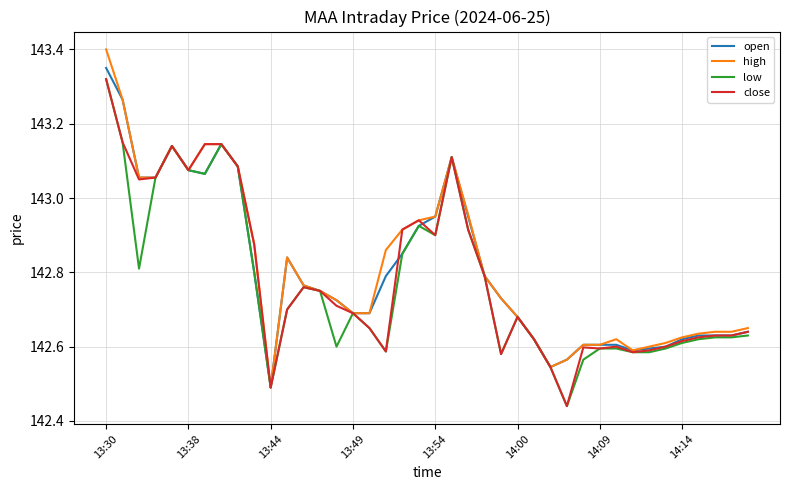

What is the greatest value displayed?

143.4